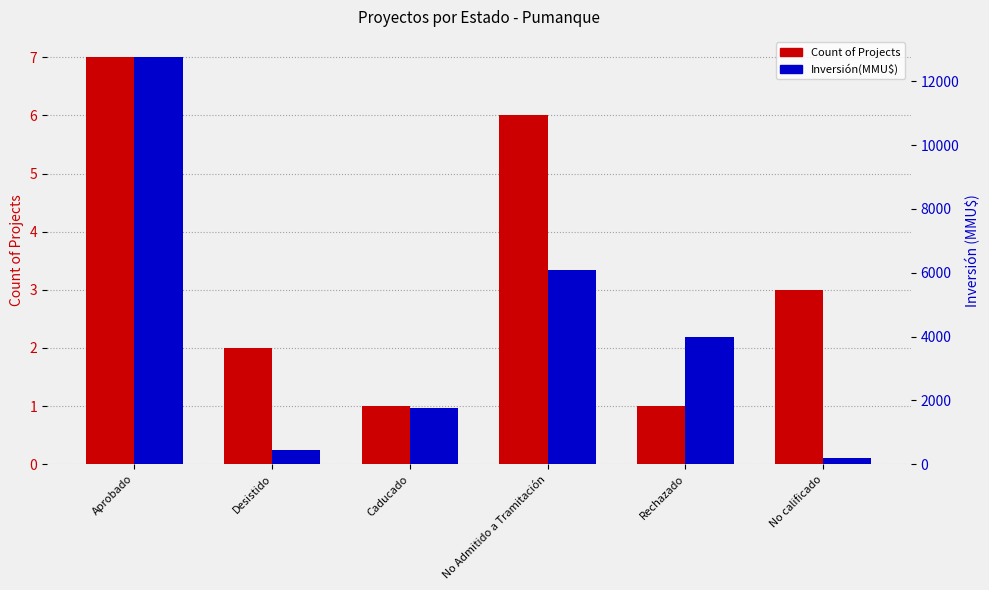

List the series in order of their peak value, lowest first.

Count of Projects, Inversión(MMU$)